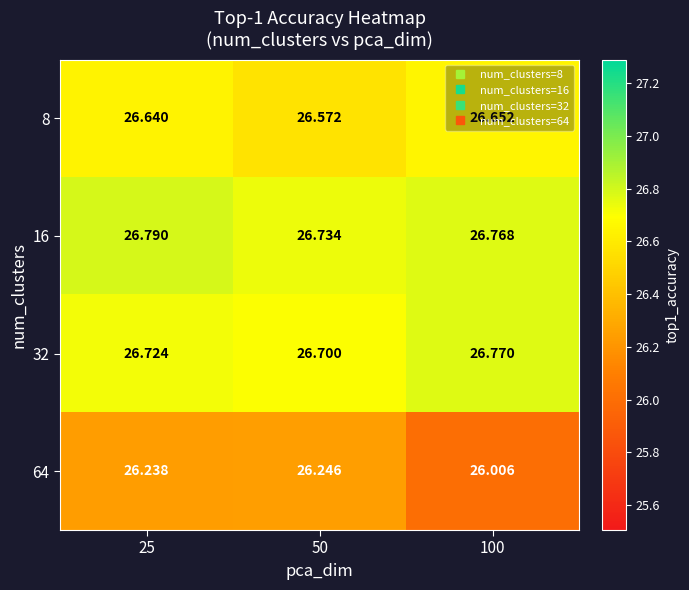

Is the value of 8 at 25 greater than the value of 16 at 50?

No